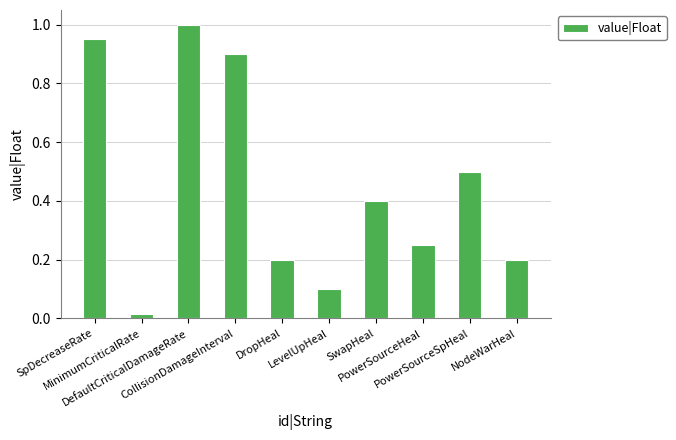

What position from the right is SpDecreaseRate?

10